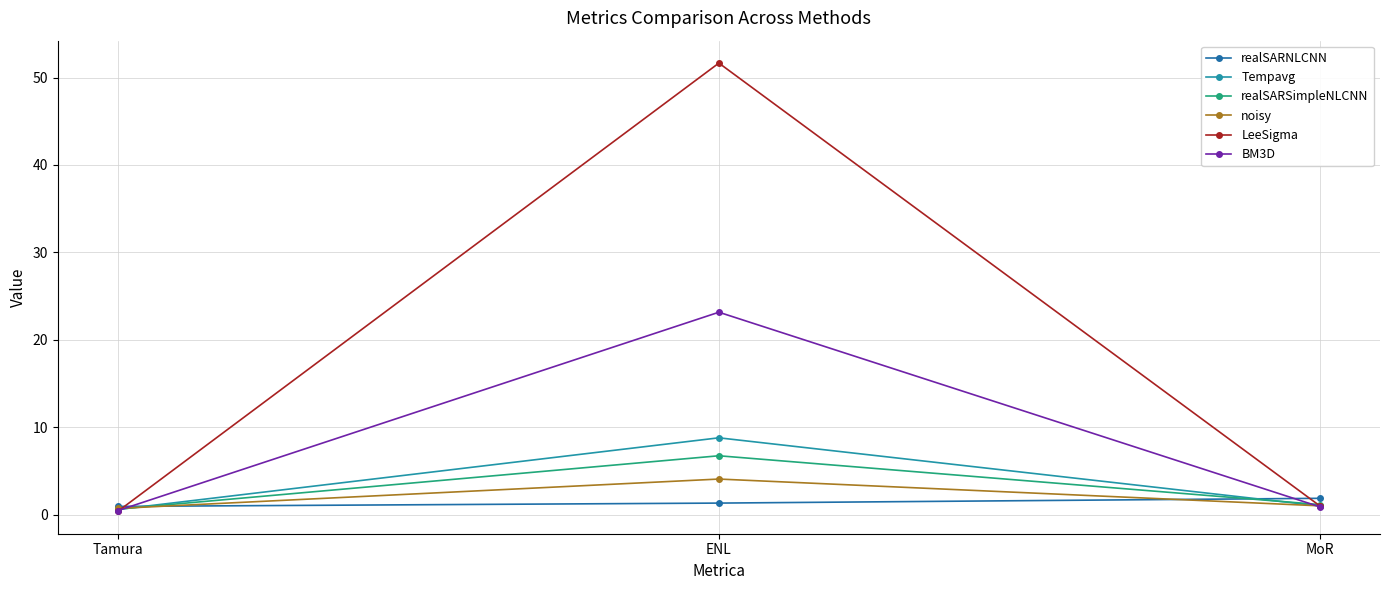

At which category does the chart reach its peak across all series?

ENL